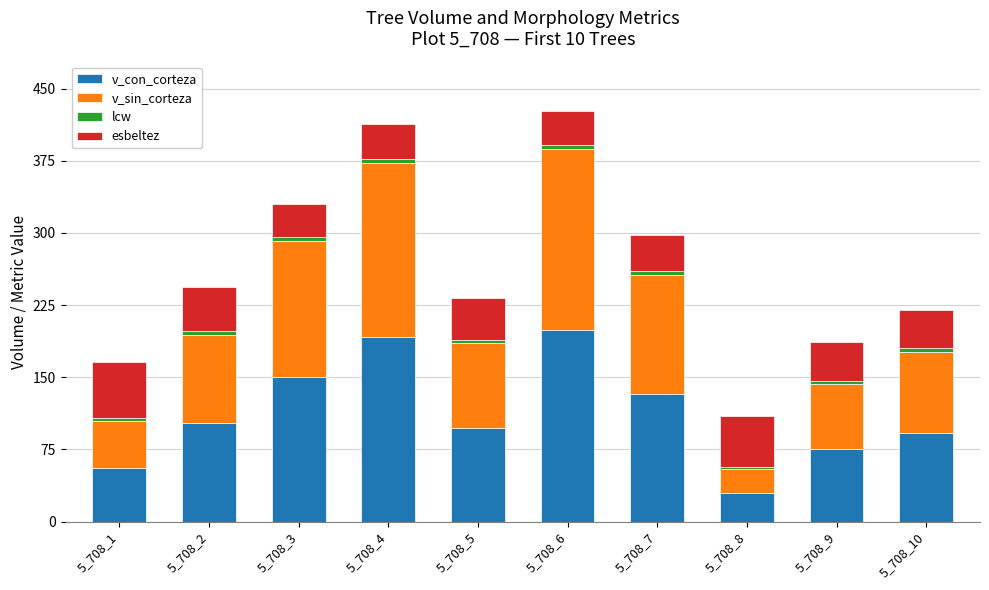

Which category has the lowest value in the v_con_corteza series?

5_708_8